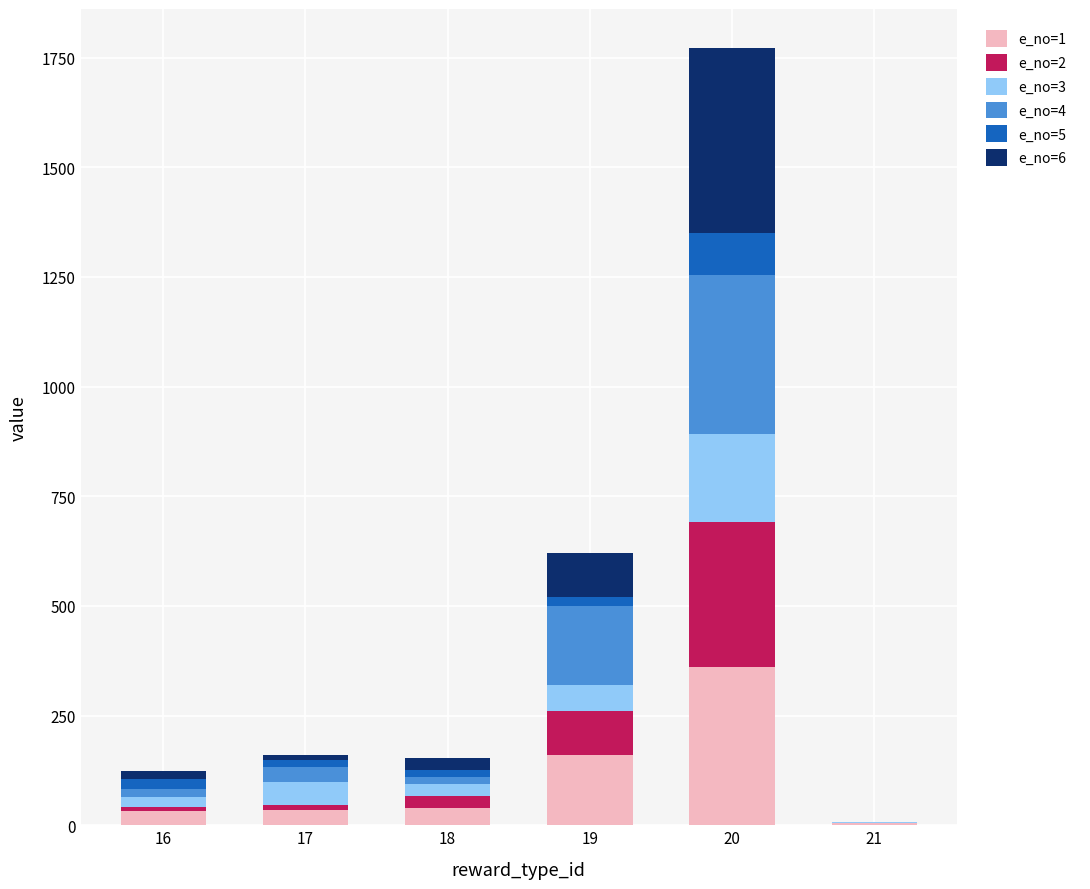

What is the total value across all series at 20?

1772.0